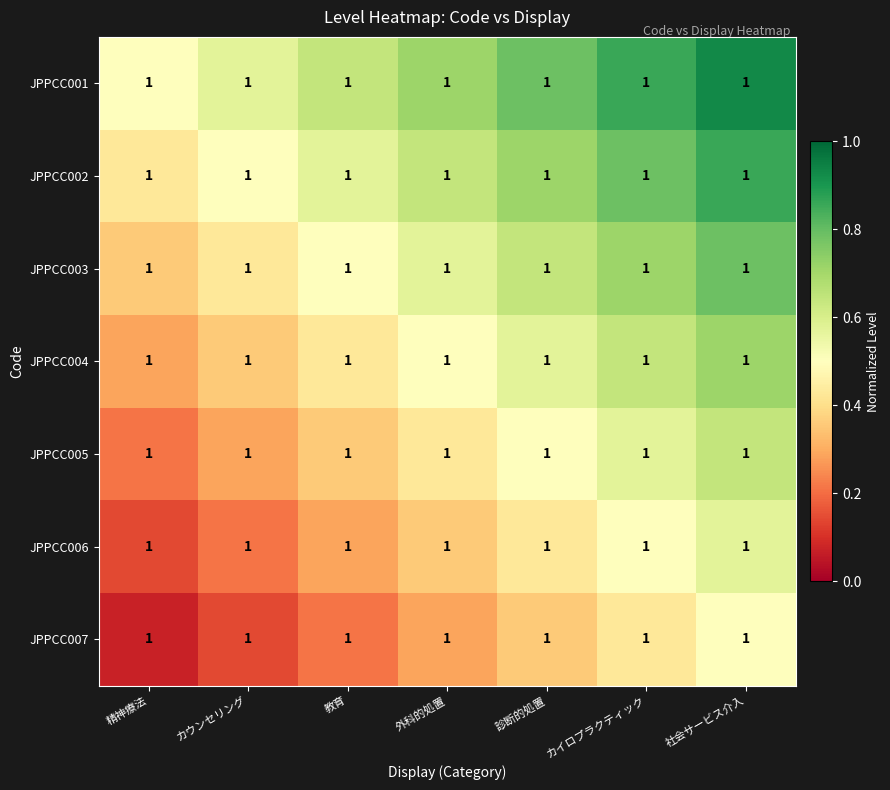

Reading left to right, transcribe all the data shown in this chart.

JPPCC001: 精神療法=1.0	カウンセリング=1.0	教育=1.0	外科的処置=1.0	診断的処置=1.0	カイロプラクティック=1.0	社会サービス介入=1.0
JPPCC002: 精神療法=1.0	カウンセリング=1.0	教育=1.0	外科的処置=1.0	診断的処置=1.0	カイロプラクティック=1.0	社会サービス介入=1.0
JPPCC003: 精神療法=1.0	カウンセリング=1.0	教育=1.0	外科的処置=1.0	診断的処置=1.0	カイロプラクティック=1.0	社会サービス介入=1.0
JPPCC004: 精神療法=1.0	カウンセリング=1.0	教育=1.0	外科的処置=1.0	診断的処置=1.0	カイロプラクティック=1.0	社会サービス介入=1.0
JPPCC005: 精神療法=1.0	カウンセリング=1.0	教育=1.0	外科的処置=1.0	診断的処置=1.0	カイロプラクティック=1.0	社会サービス介入=1.0
JPPCC006: 精神療法=1.0	カウンセリング=1.0	教育=1.0	外科的処置=1.0	診断的処置=1.0	カイロプラクティック=1.0	社会サービス介入=1.0
JPPCC007: 精神療法=1.0	カウンセリング=1.0	教育=1.0	外科的処置=1.0	診断的処置=1.0	カイロプラクティック=1.0	社会サービス介入=1.0